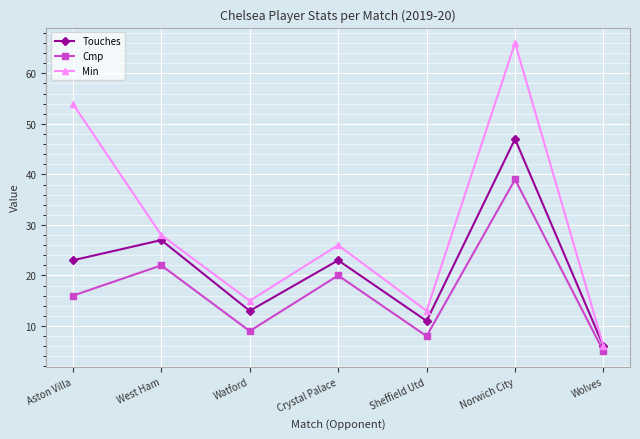

True or false: Cmp and Min cross at least once.

False